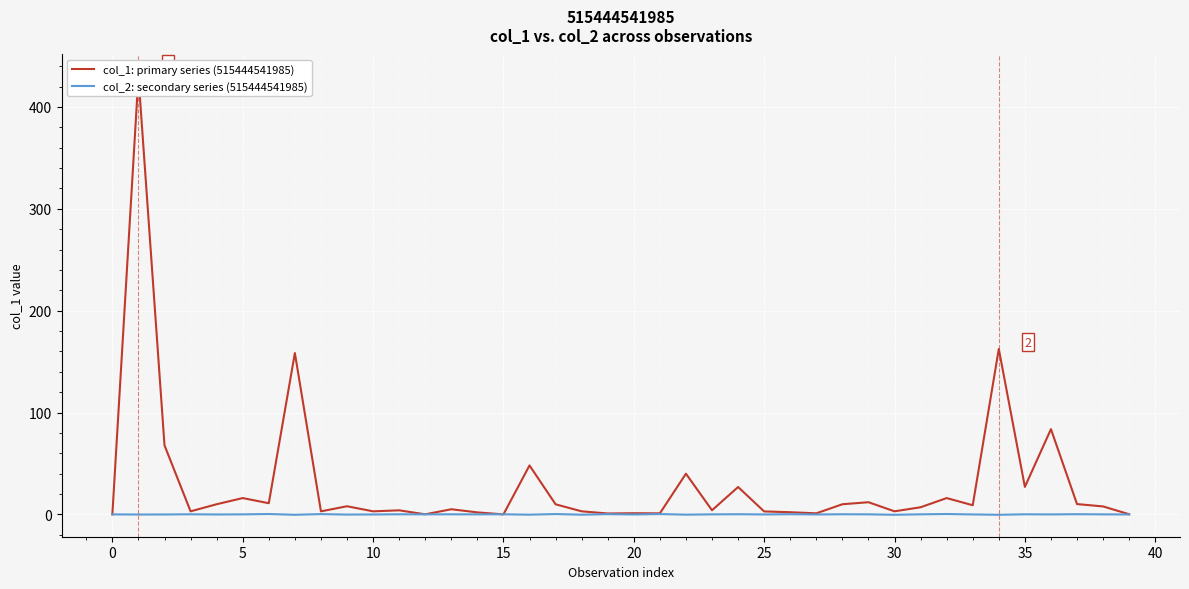

What is the average value of the col_1: primary series (515444541985) series?

30.2